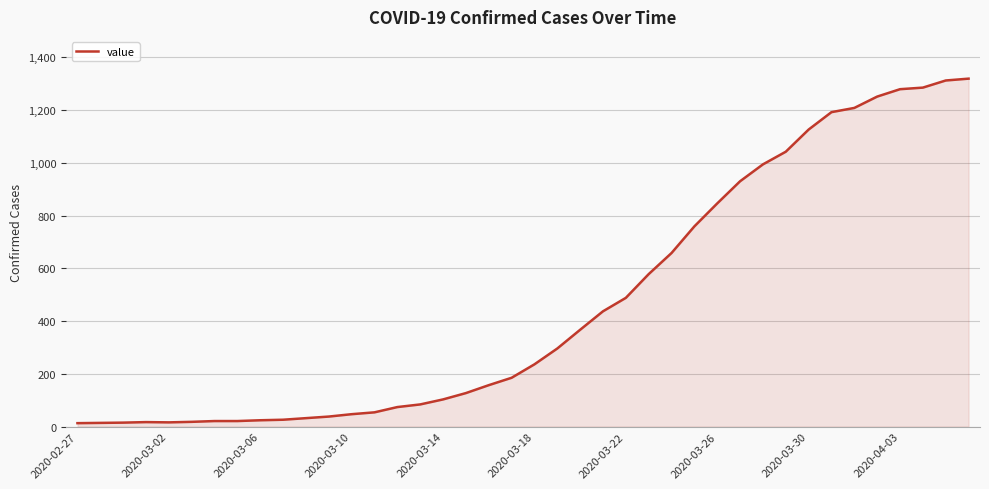

What is the maximum value shown in the chart?

1319